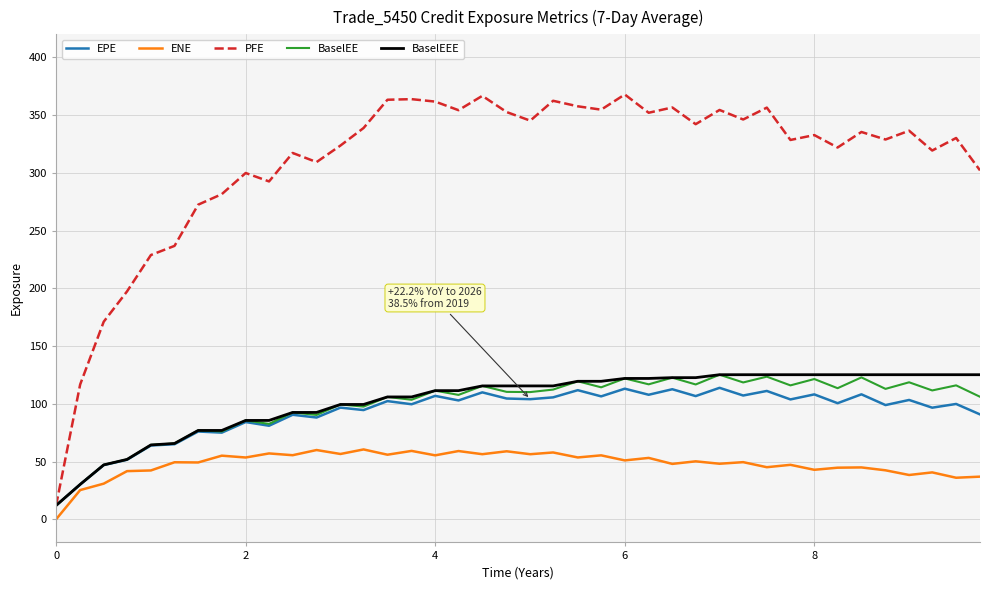

Which series has the largest range (max minus min)?

PFE